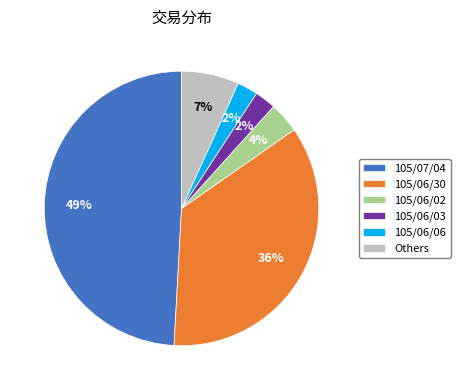

True or false: Others accounts for 7% of the total.

True